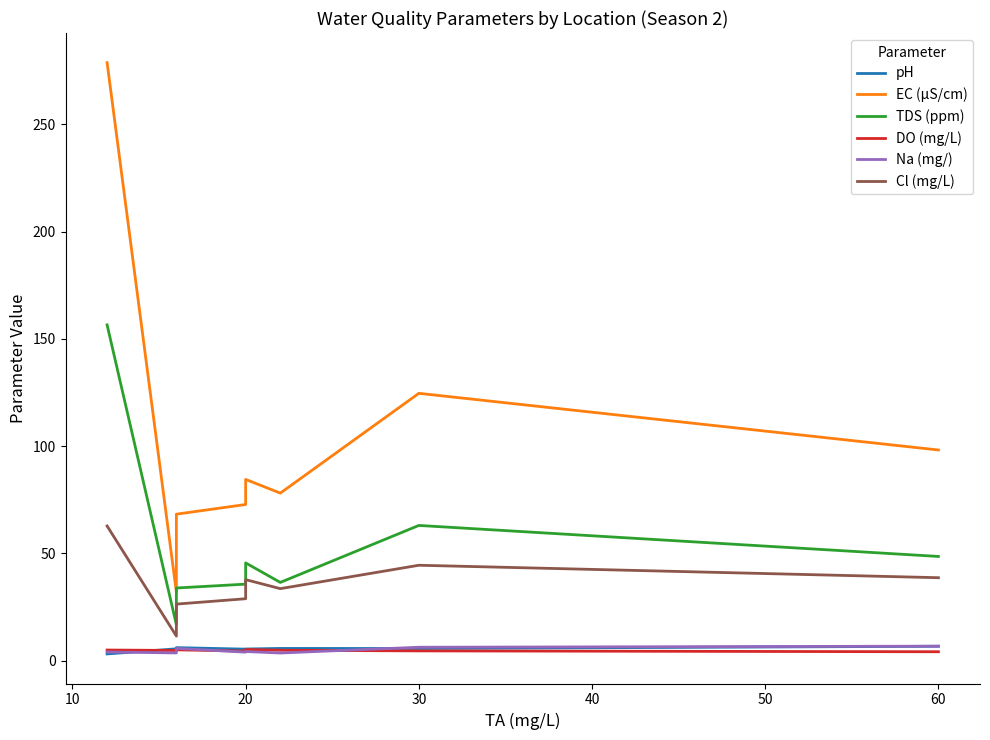

What is the difference between the maximum and minimum values in the TDS (ppm) series?

139.7